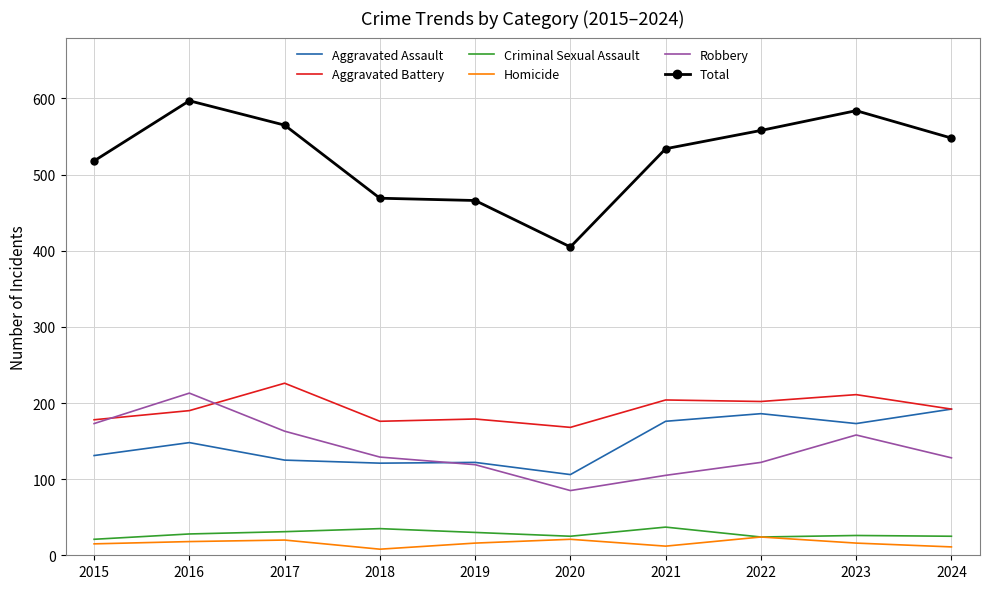

Where does the Homicide series first go above 16?

2016